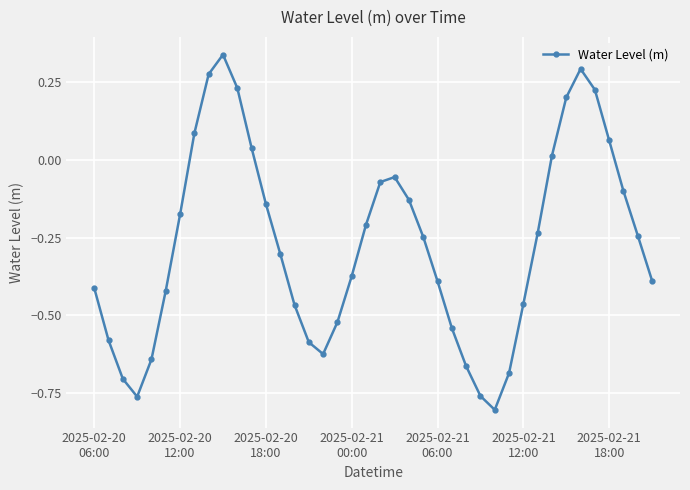

How many interior local peaks (higher than both neighbors) does the data have?

3